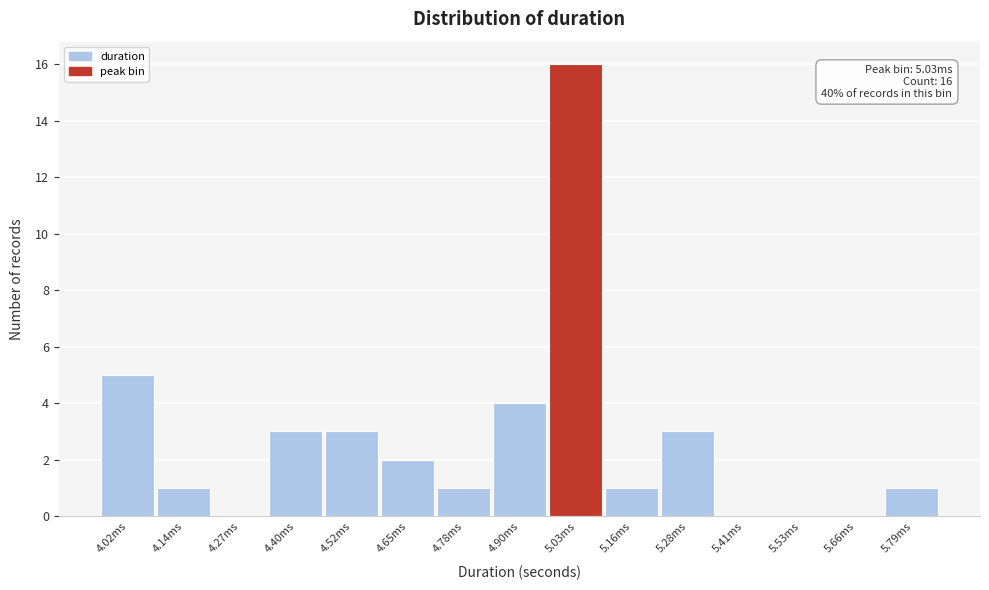

Reading right to left, what are all the values shown in this chart?

5.79ms=1	5.66ms=0	5.53ms=0	5.41ms=0	5.28ms=3	5.16ms=1	5.03ms=16	4.90ms=4	4.78ms=1	4.65ms=2	4.52ms=3	4.40ms=3	4.27ms=0	4.14ms=1	4.02ms=5